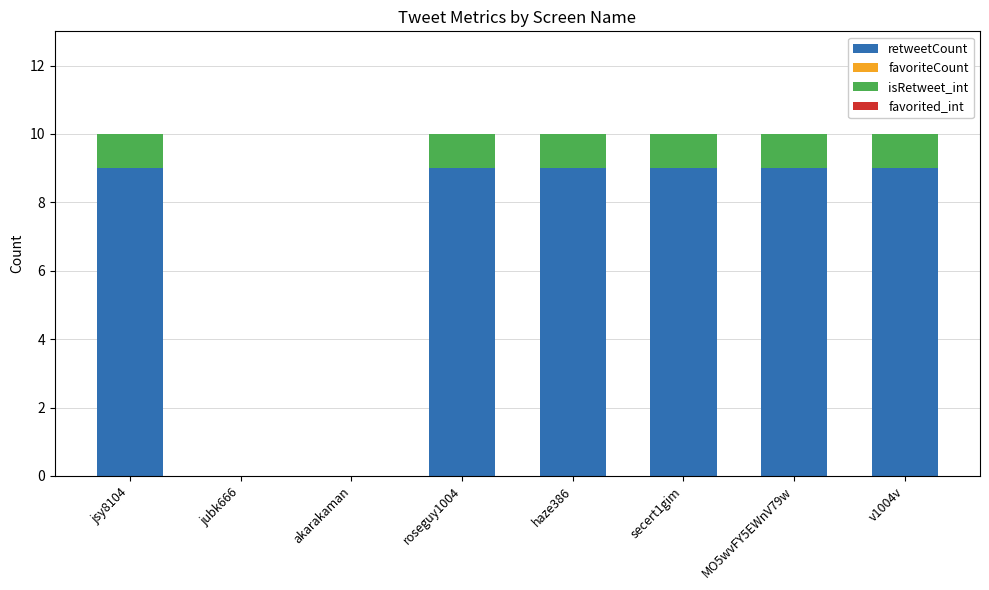

True or false: retweetCount has a value of -4 at akarakaman.

False